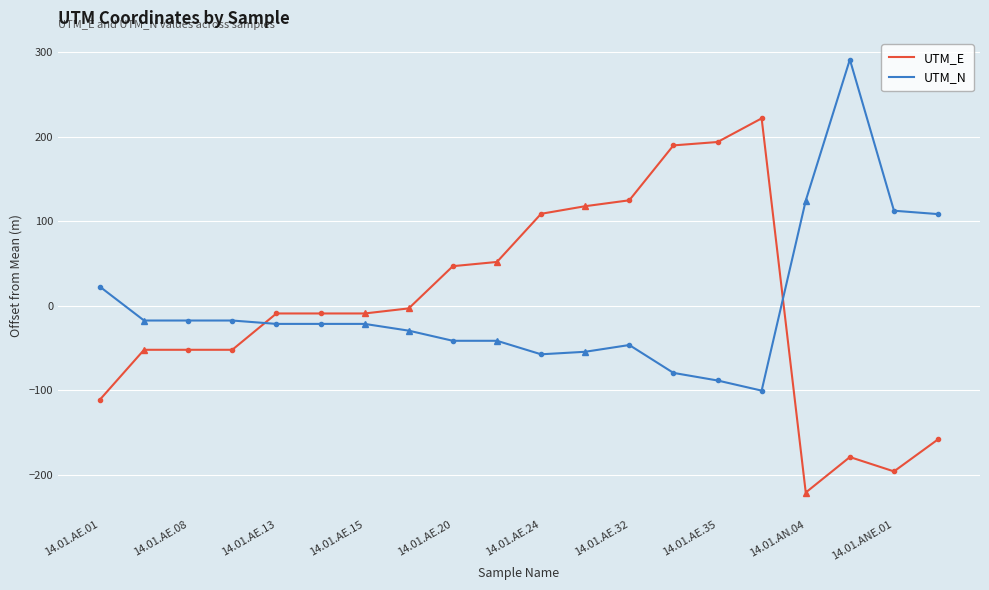

List the series in order of their peak value, lowest first.

UTM_E, UTM_N